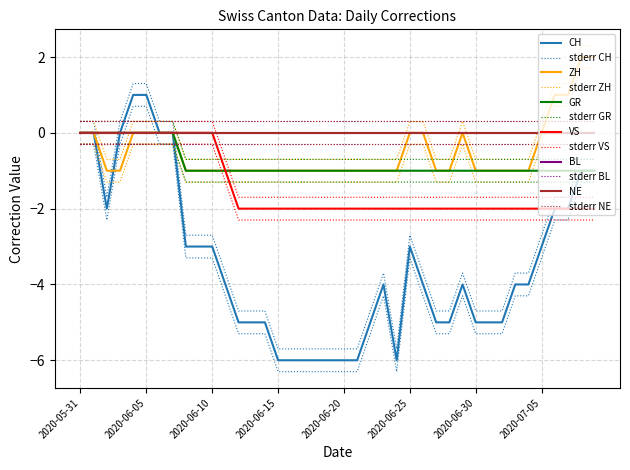

Is the value of CH at 2020-06-07 greater than the value of VS at 2020-06-17?

Yes